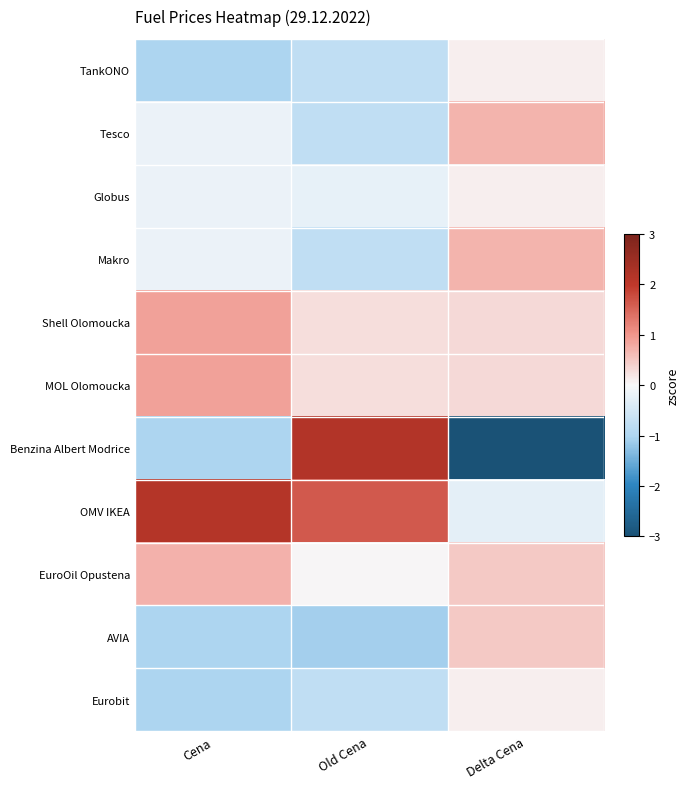

Reading left to right, extract all data points from this chart.

TankONO: Cena=-1.0	Old Cena=-0.8	Delta Cena=0.1
Tesco: Cena=-0.2	Old Cena=-0.8	Delta Cena=0.7
Globus: Cena=-0.2	Old Cena=-0.2	Delta Cena=0.1
Makro: Cena=-0.2	Old Cena=-0.8	Delta Cena=0.7
Shell Olomoucka: Cena=0.9	Old Cena=0.3	Delta Cena=0.3
MOL Olomoucka: Cena=0.9	Old Cena=0.3	Delta Cena=0.3
Benzina Albert Modrice: Cena=-1.0	Old Cena=2.2	Delta Cena=-3.0
OMV IKEA: Cena=2.2	Old Cena=1.6	Delta Cena=-0.3
EuroOil Opustena: Cena=0.7	Old Cena=0.0	Delta Cena=0.5
AVIA: Cena=-1.0	Old Cena=-1.1	Delta Cena=0.5
Eurobit: Cena=-1.0	Old Cena=-0.8	Delta Cena=0.1